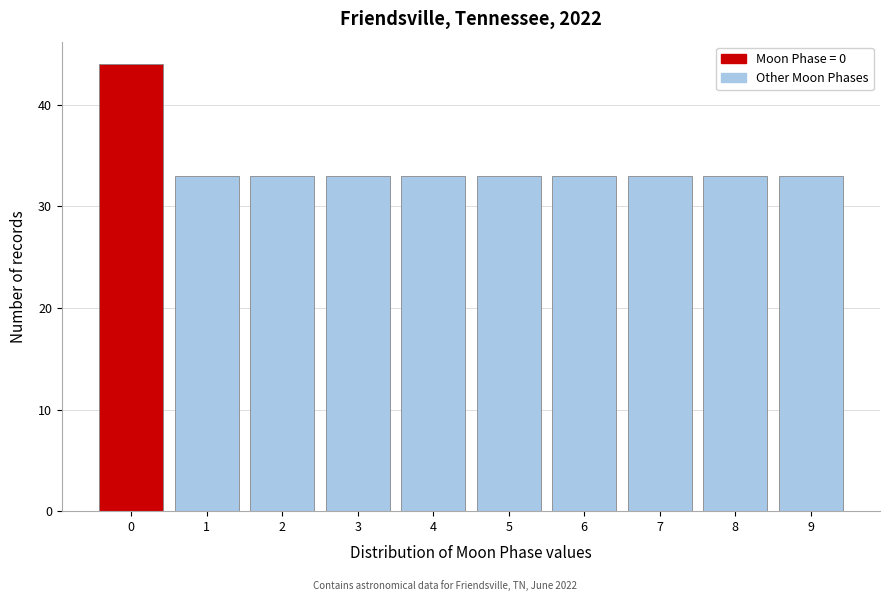

Reading left to right, list every bar in this chart as the range it spans on the x-axis followed by its height. The values are not printed on the chart, so give them approximately, as read against the axis.

-0.5 to 0.5: 44
0.5 to 1.5: 33
1.5 to 2.5: 33
2.5 to 3.5: 33
3.5 to 4.5: 33
4.5 to 5.5: 33
5.5 to 6.5: 33
6.5 to 7.5: 33
7.5 to 8.5: 33
8.5 to 9.5: 33